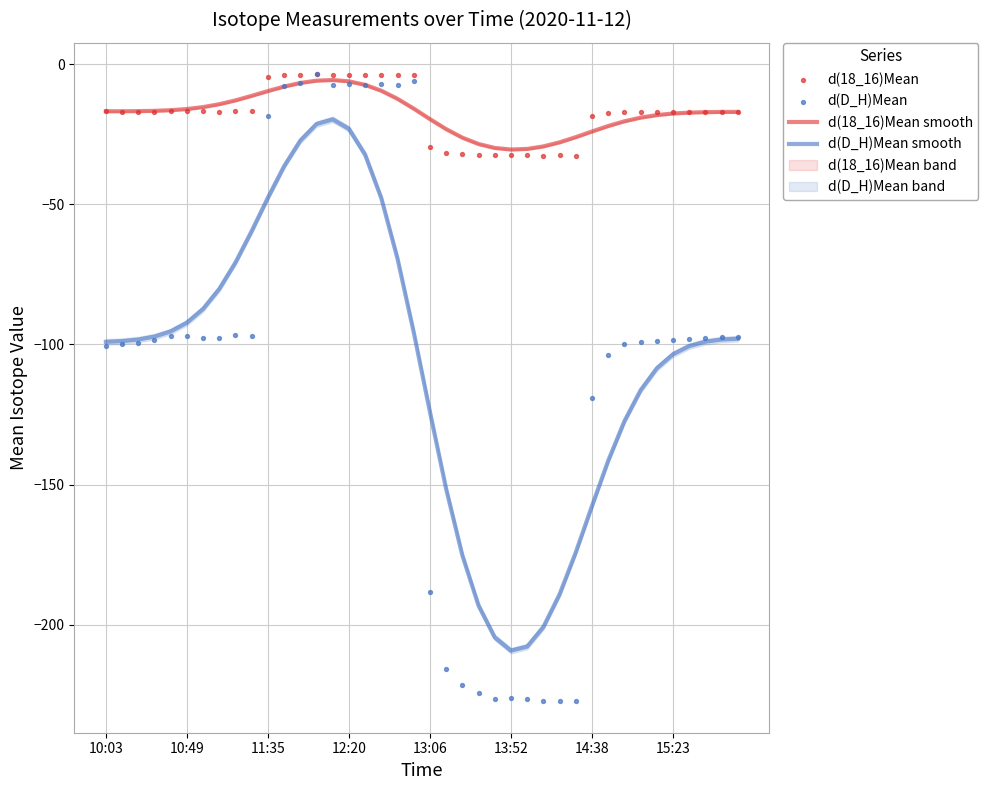

At how many categories does at least one series exceed -57?

40